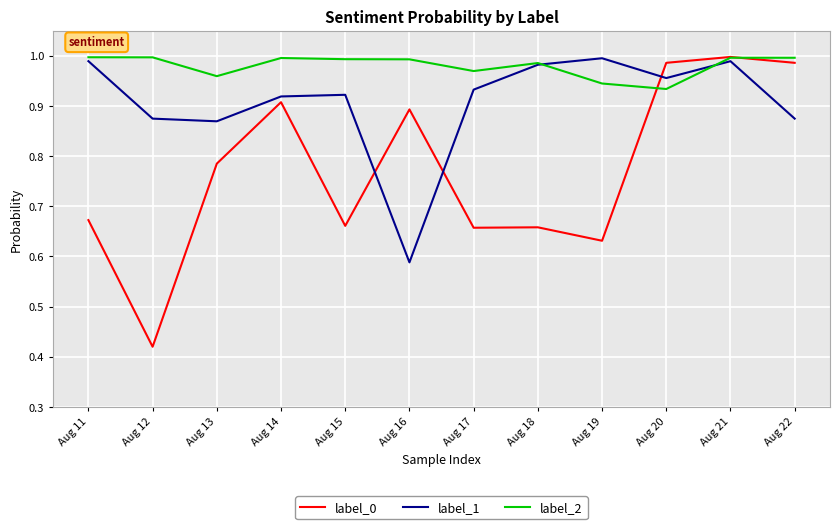

Does the chart have visible grid lines?

Yes